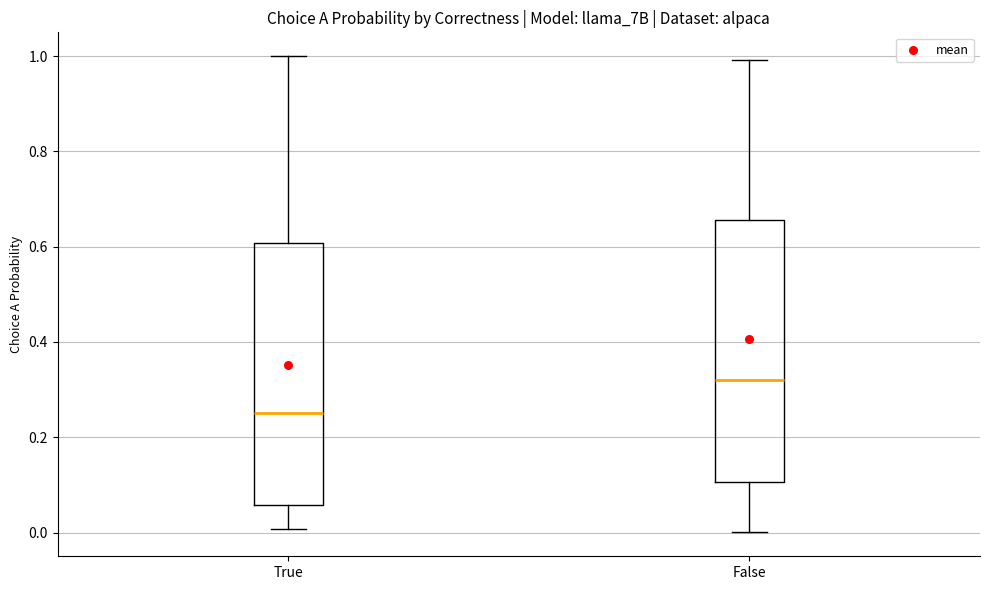

Where does the lower whisker of the box for False end on the y-axis? The values are not printed on the chart, so give them approximately, as read against the axis.

0.00